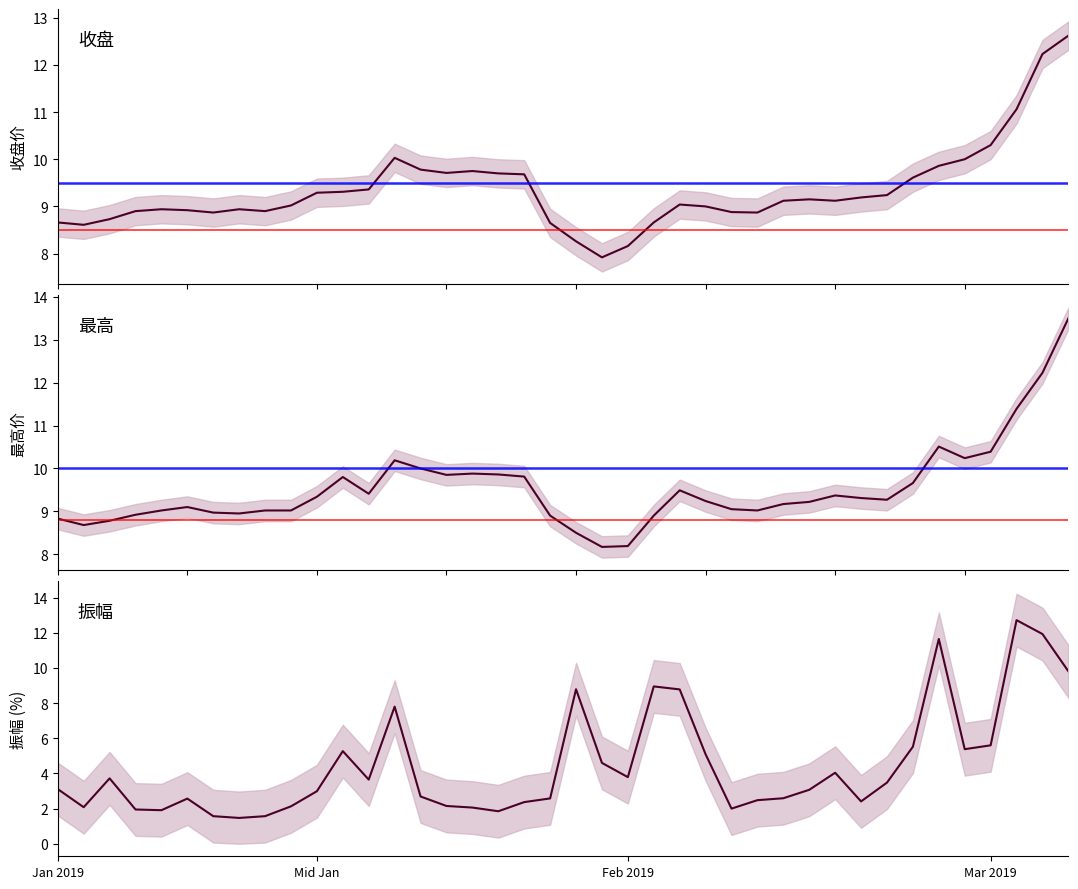

In 振幅, how many points are higher than both neighbors (excluding endpoints)?

9